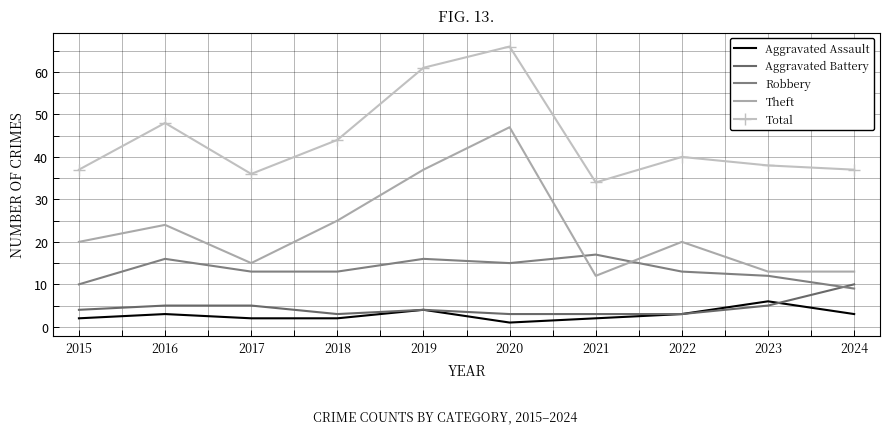

Rank the categories by Aggravated Battery value from highest to lowest.

2024, 2016, 2017, 2023, 2015, 2019, 2018, 2020, 2021, 2022